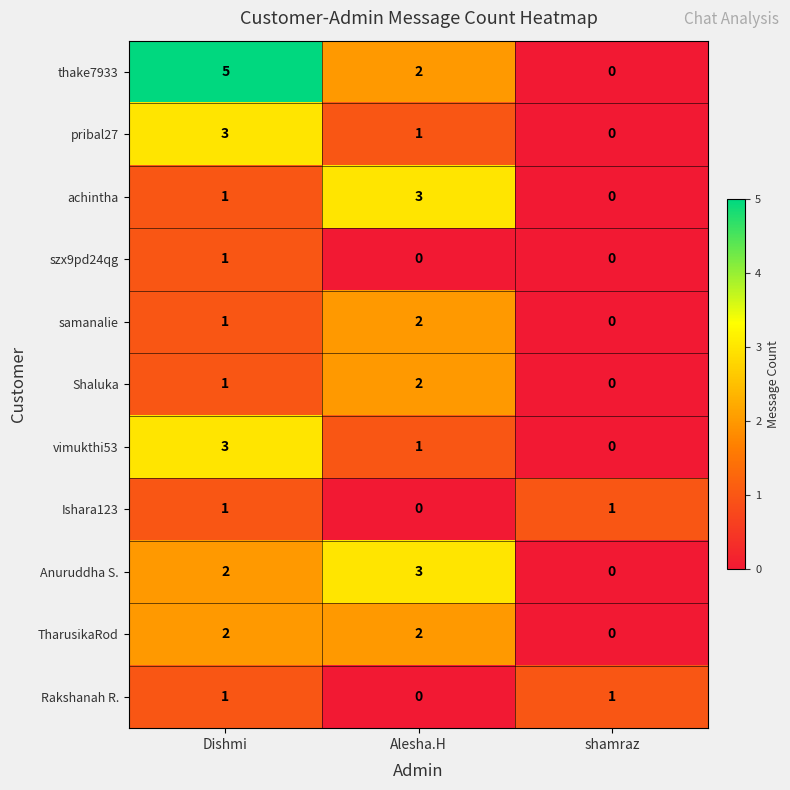

Which category has the highest value across all series?

Dishmi